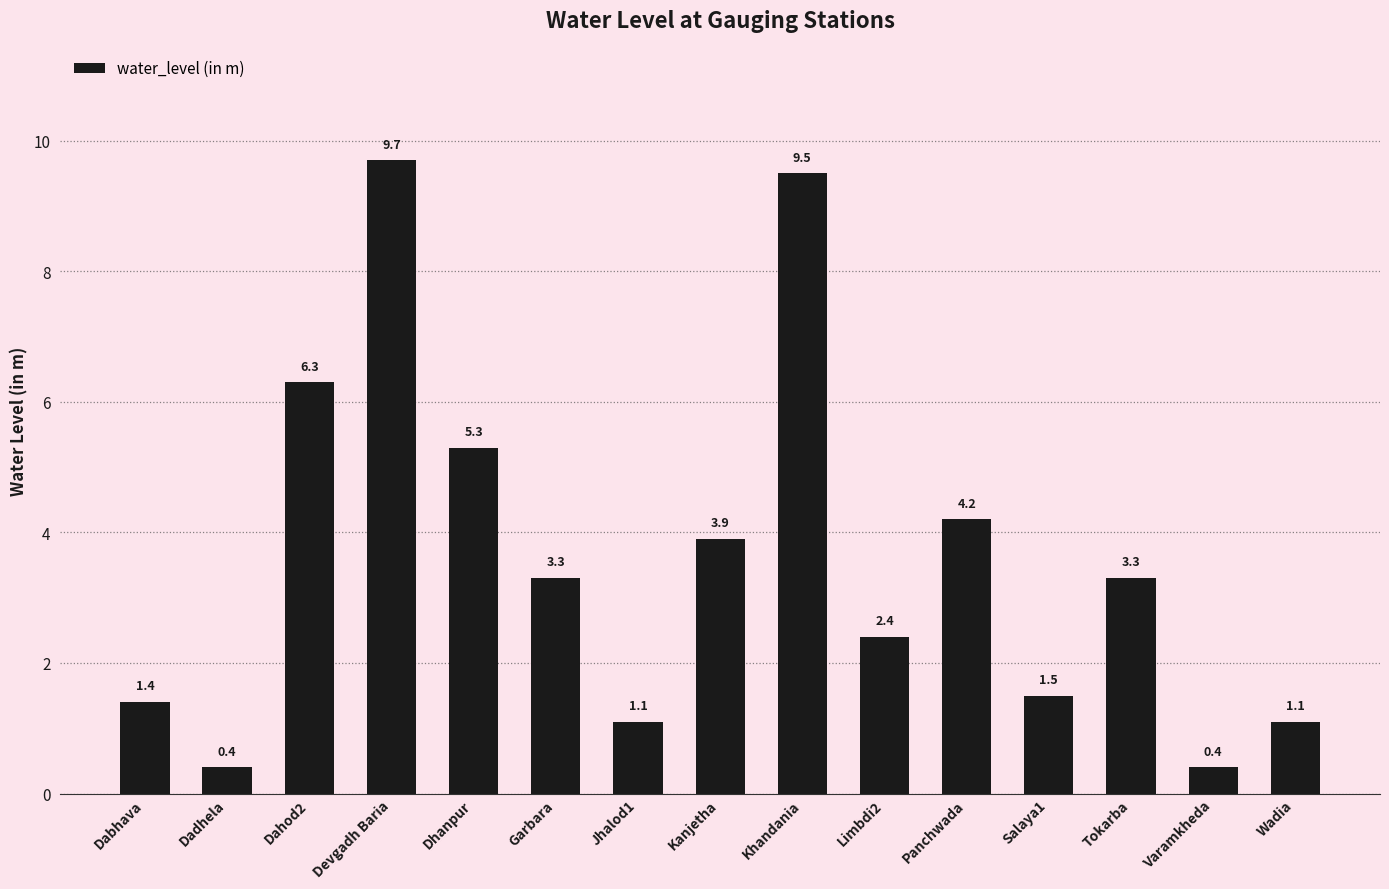

Between Devgadh Baria and Kanjetha, which is larger?

Devgadh Baria